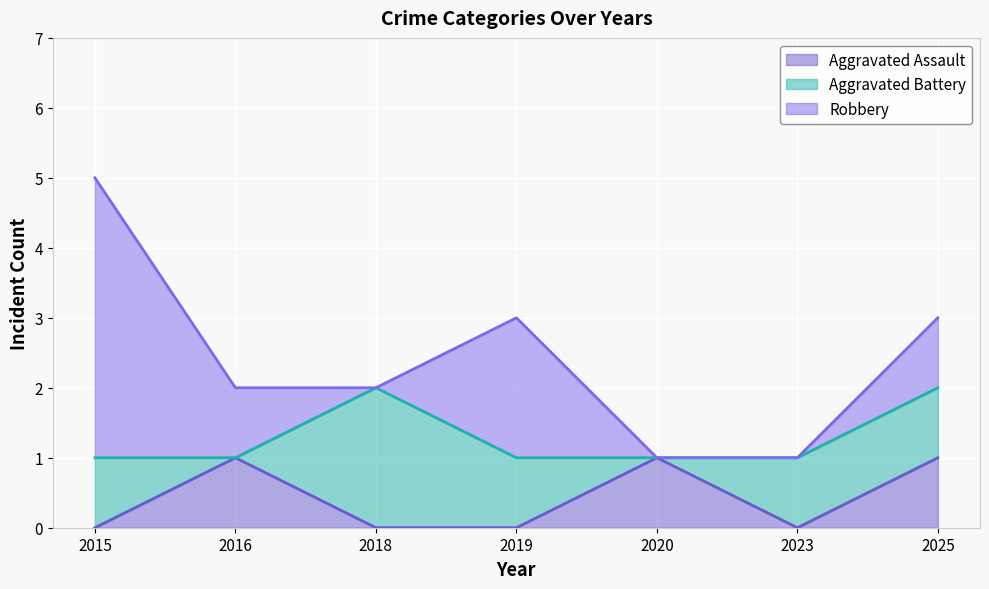

What is the total value across all series at 2015?

5